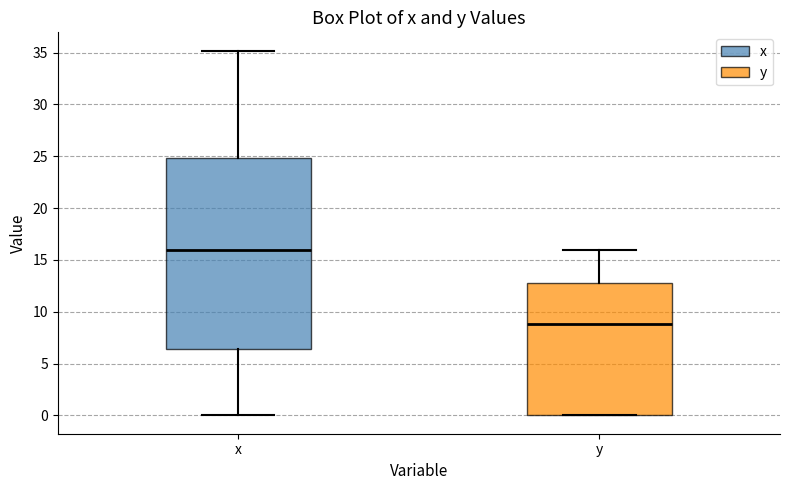

Which box's median line is the highest?

x